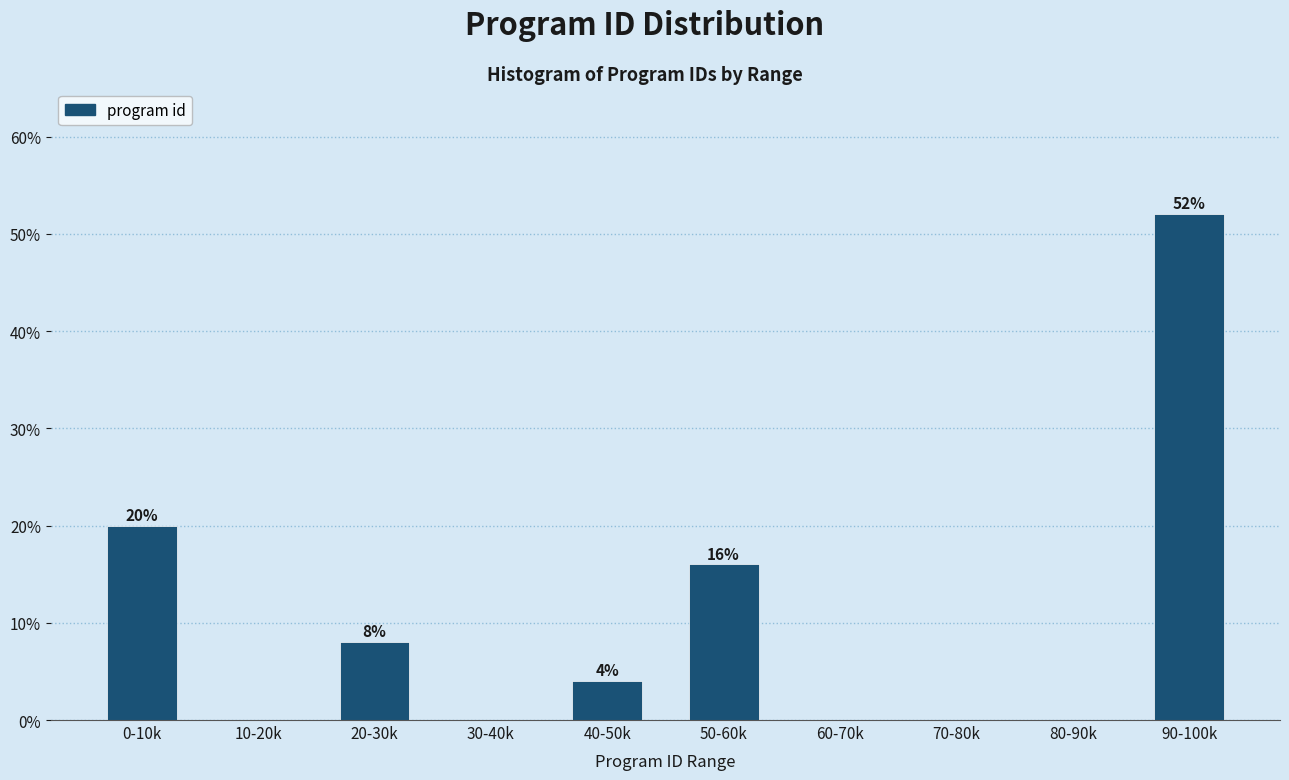

Reading left to right, list all the values displayed in this chart.

0-10k=20	10-20k=0	20-30k=8	30-40k=0	40-50k=4	50-60k=16	60-70k=0	70-80k=0	80-90k=0	90-100k=52